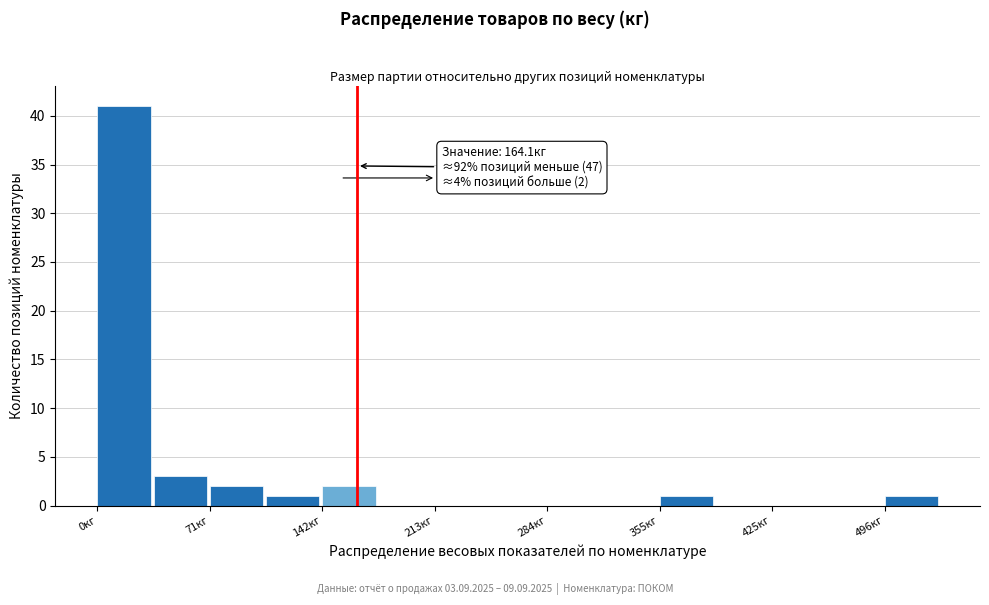

Read against the x-axis, roughly where is the centre of the tallest bar?

20